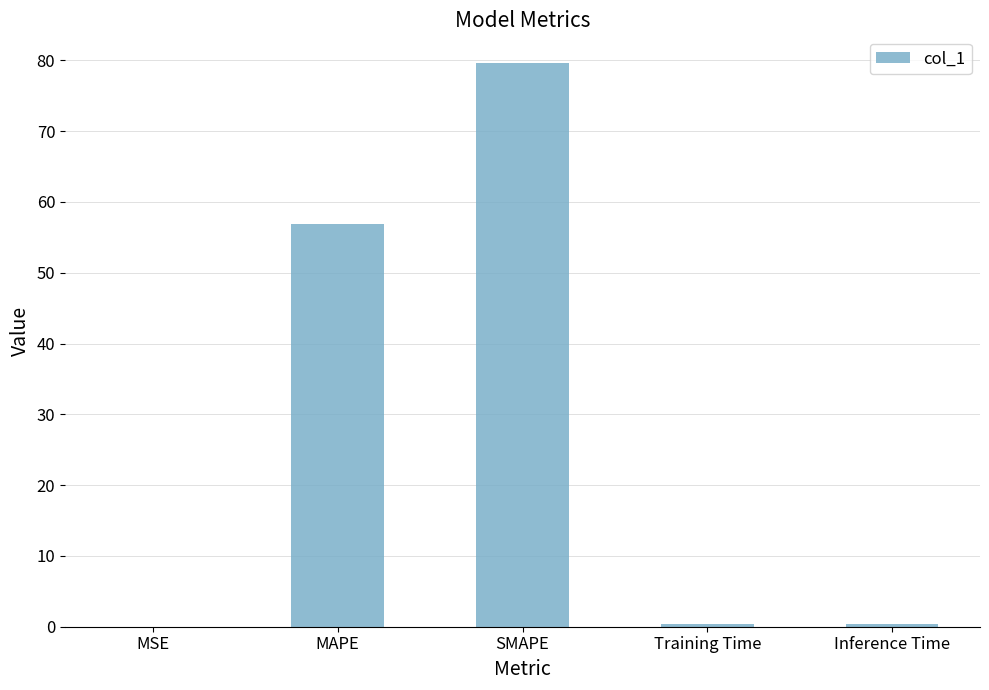

What is the change in value from MAPE to SMAPE?

+22.6